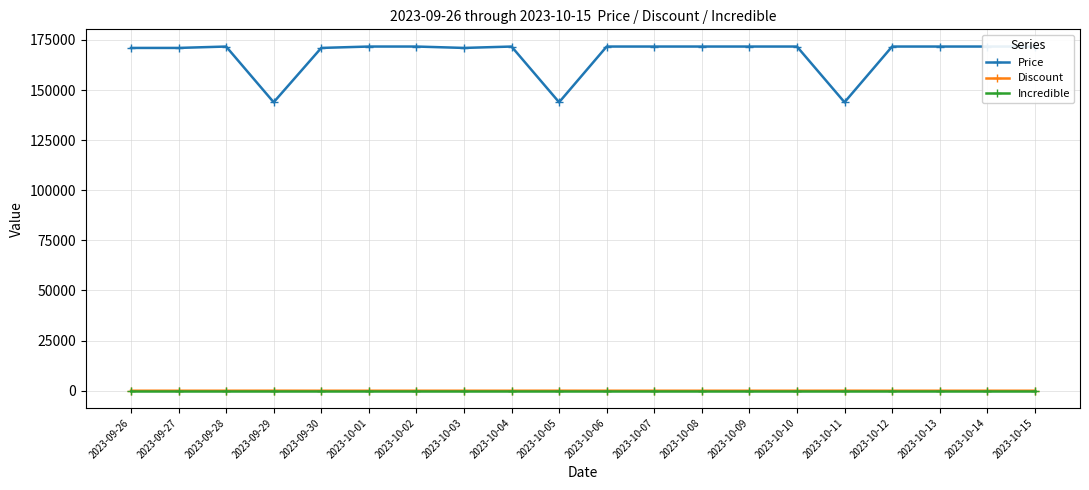

At which category does Discount reach its first local peak?

2023-09-29